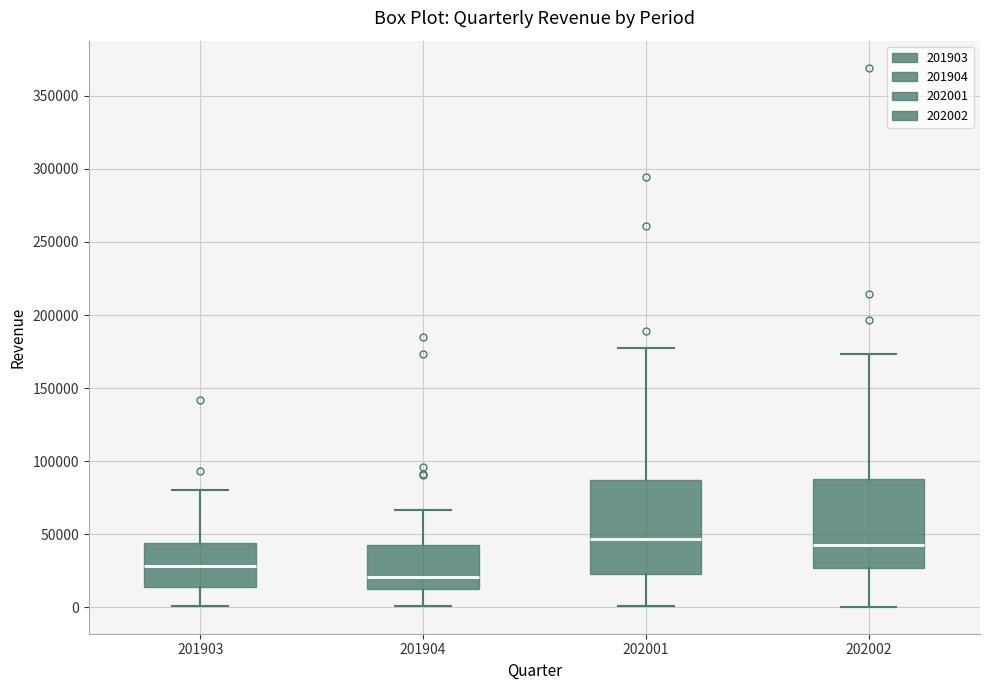

Where does the lower whisker of the box at x = 201904 end on the y-axis? The values are not printed on the chart, so give them approximately, as read against the axis.

0